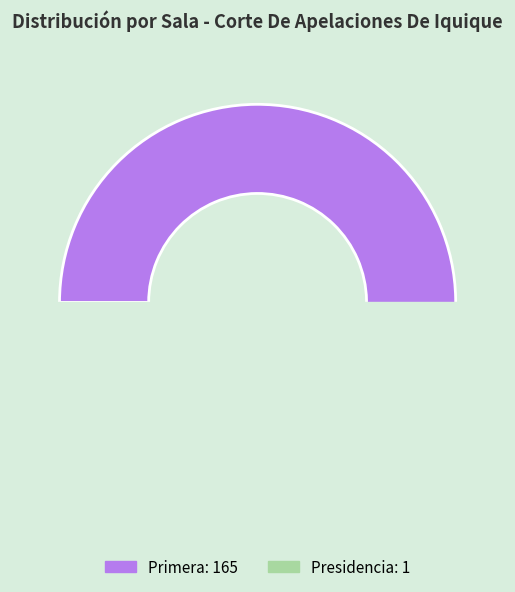

Is there a majority slice in this chart?

Yes